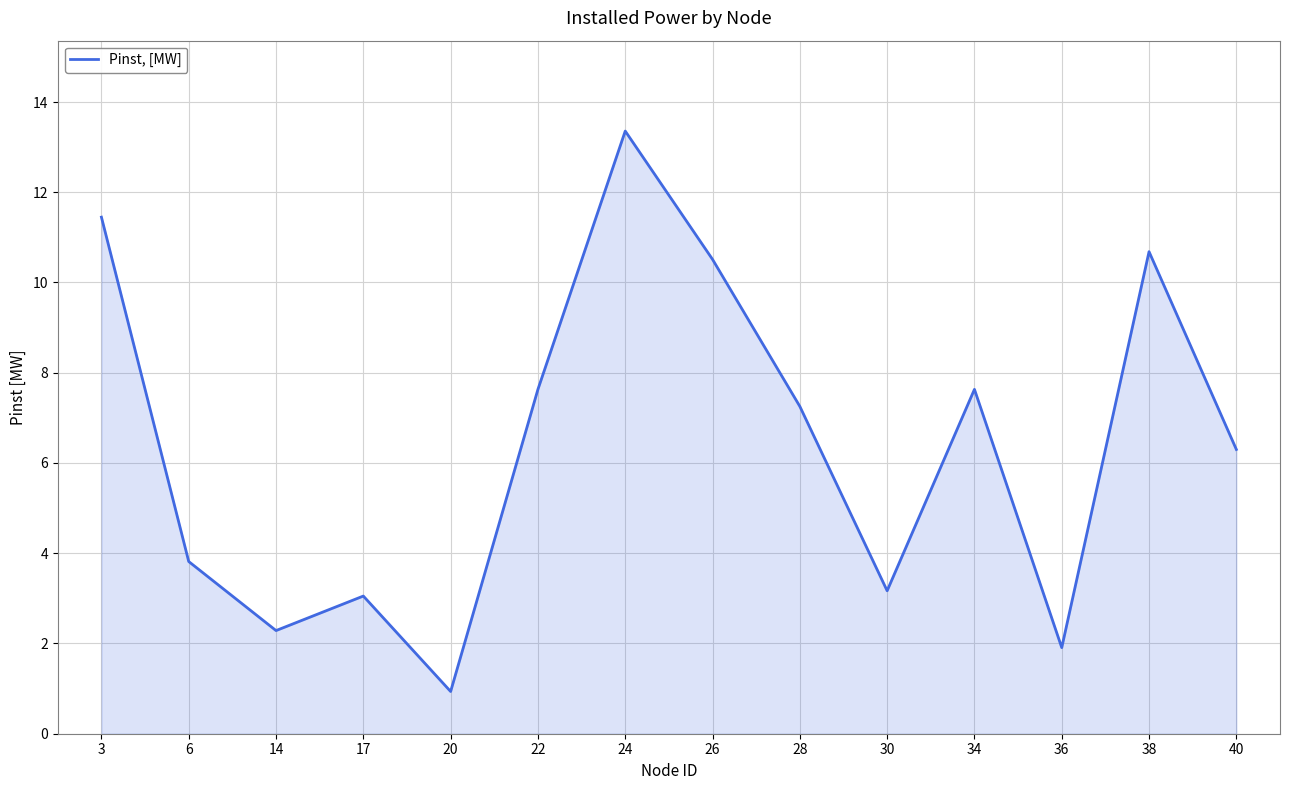

True or false: the data shows 6.3 at 40.

True